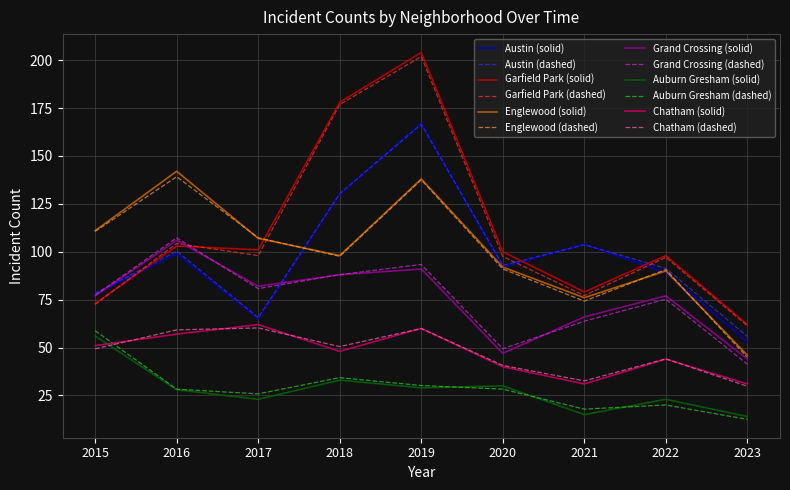

Reading left to right, list all the values displayed in this chart.

Austin: 78	99	65	130	167	92	104	89	53
Garfield Park: 73	103	101	178	204	100	79	98	62
Englewood: 111	142	107	98	138	92	76	90	46
Grand Crossing: 77	106	82	88	91	47	66	77	44
Auburn Gresham: 56	28	23	33	29	30	15	23	14
Chatham: 51	57	62	48	60	40	31	44	31